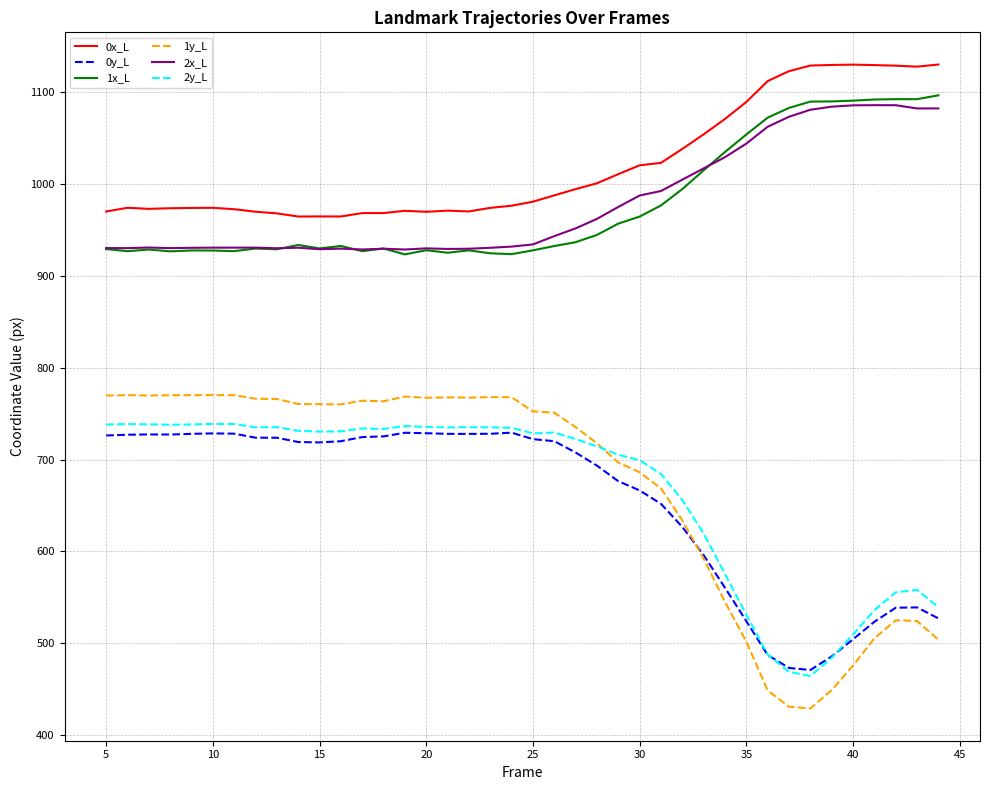

Which series has the largest range (max minus min)?

1y_L